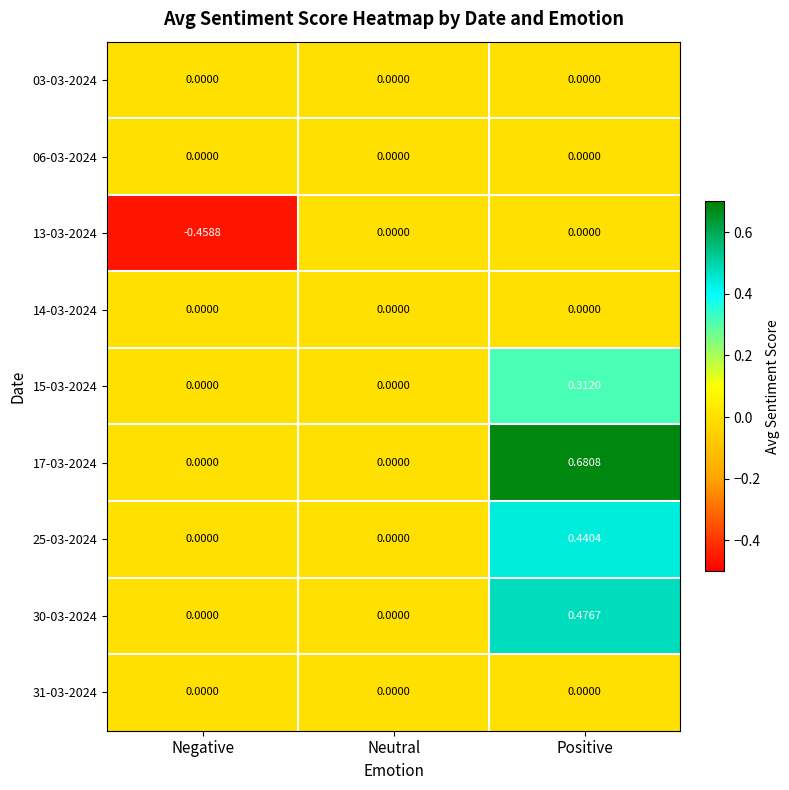

How many data points does each series have?

3